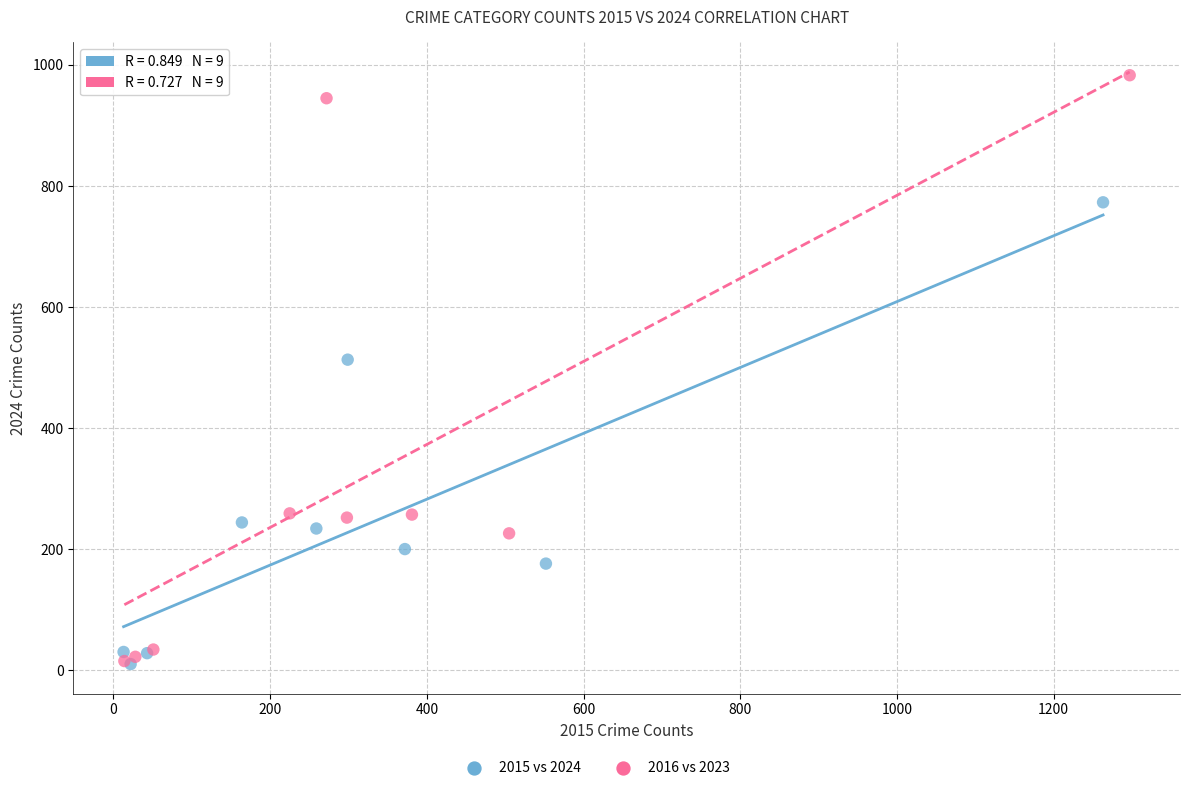

Which series has the largest Y range (max minus min)?

2016 vs 2023